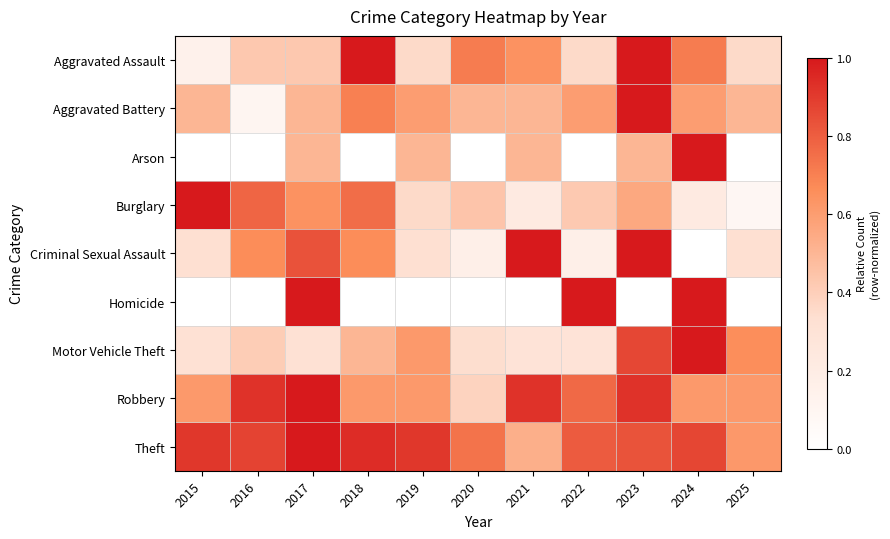

At how many categories does at least one series exceed 0?

11